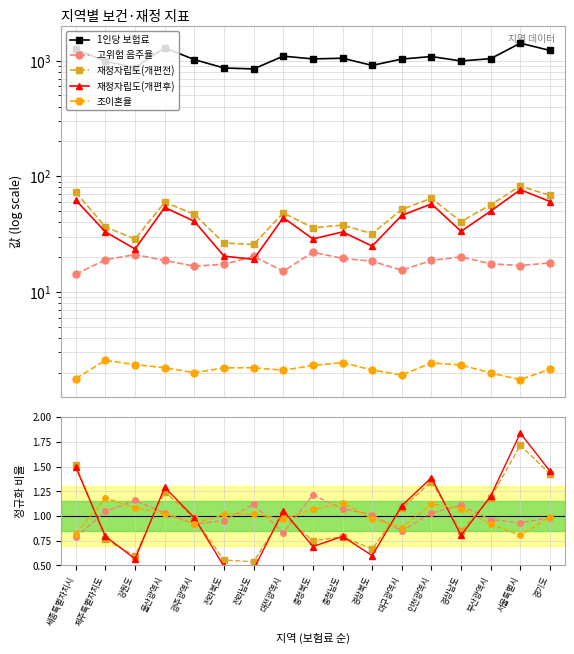

True or false: 고위험 음주율 has a value of 1.0 at 인천광역시.

True